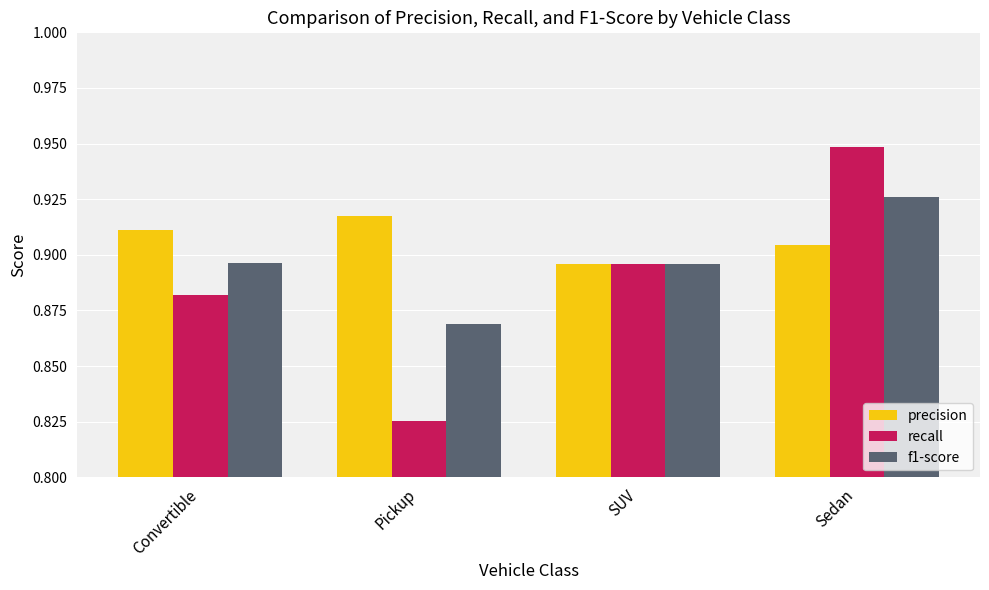

The f1-score series shows 0.6 at Pickup. True or false?

False